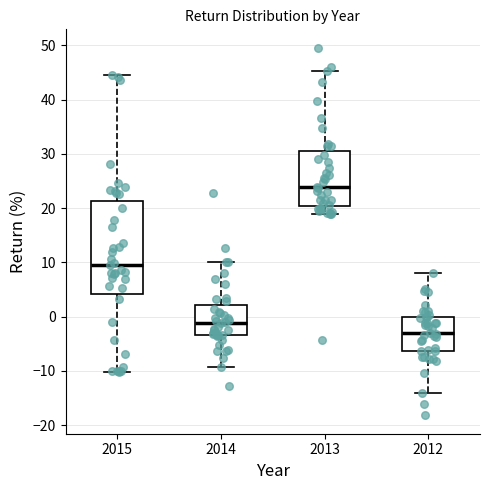

Where is the upper edge of the box at x = 2013 on the y-axis? The values are not printed on the chart, so give them approximately, as read against the axis.

31